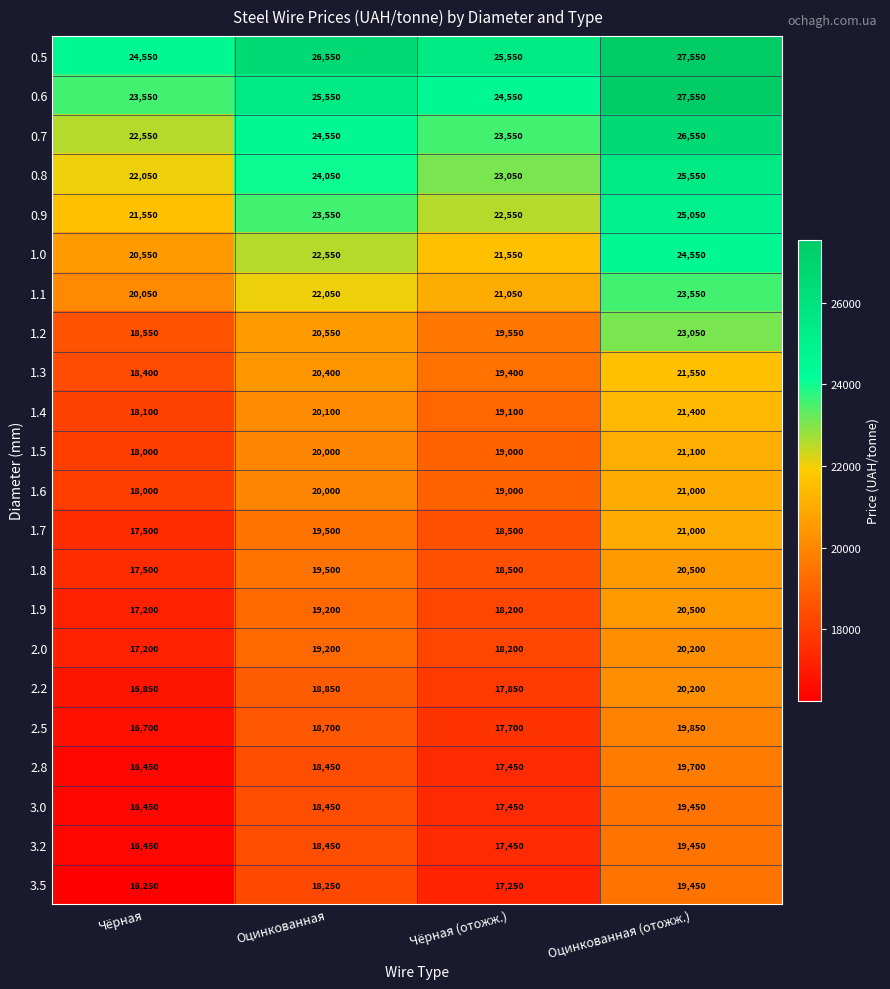

Which series has the largest total across all categories?

0.5